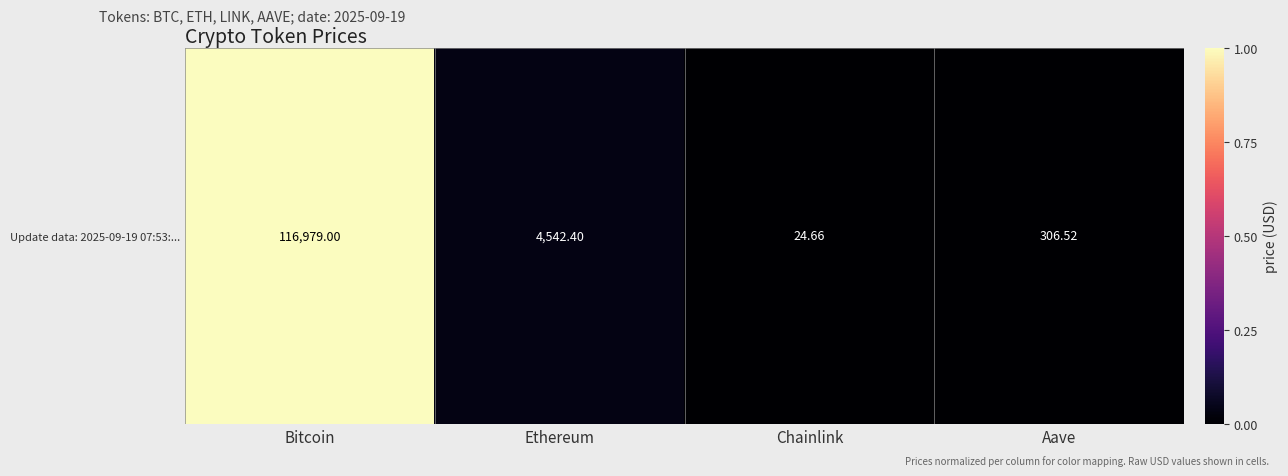

List the labels in order of value, smallest first.

Chainlink, Aave, Ethereum, Bitcoin